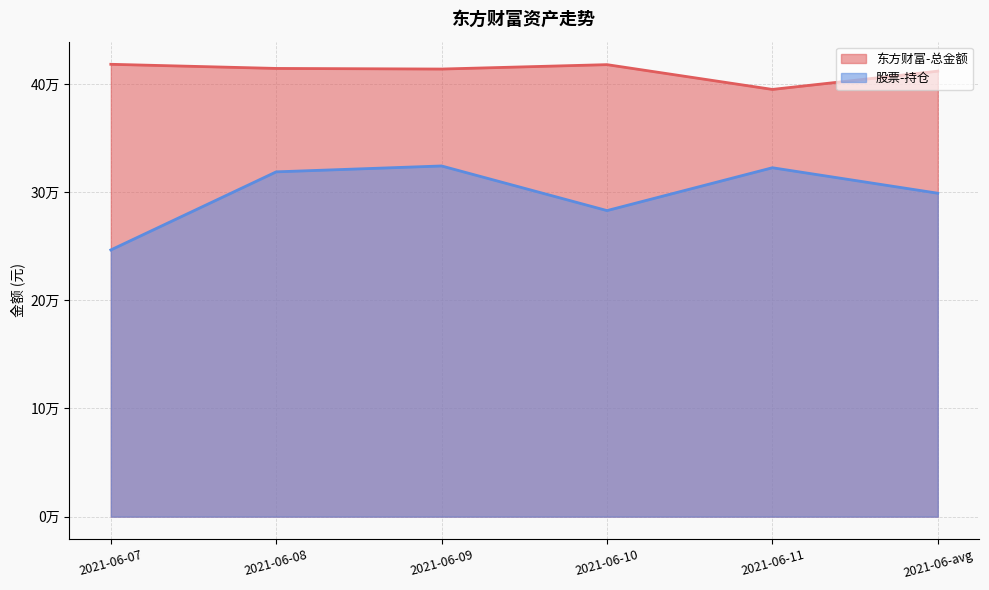

Rank the series by their average value, from highest to lowest.

东方财富-总金额, 股票-持仓